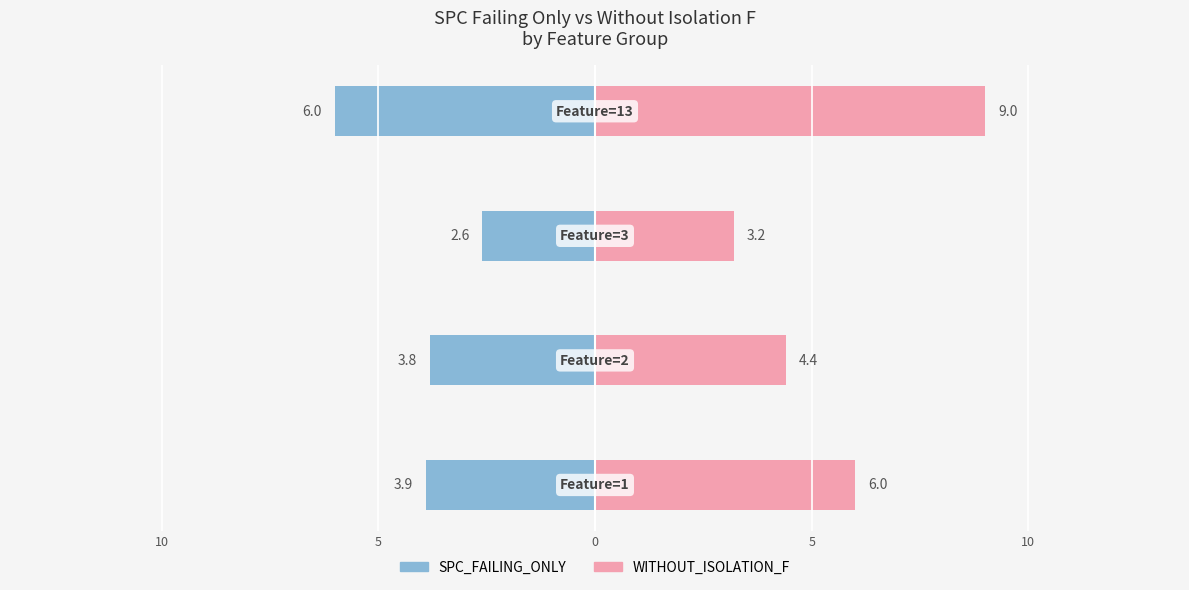

What are all the series names shown in the legend?

SPC_FAILING_ONLY, WITHOUT_ISOLATION_F